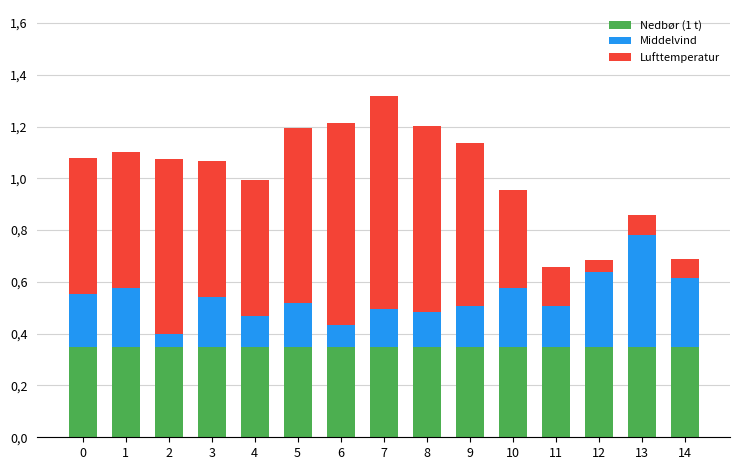

Are the bars grouped side by side (vs. stacked)?

No